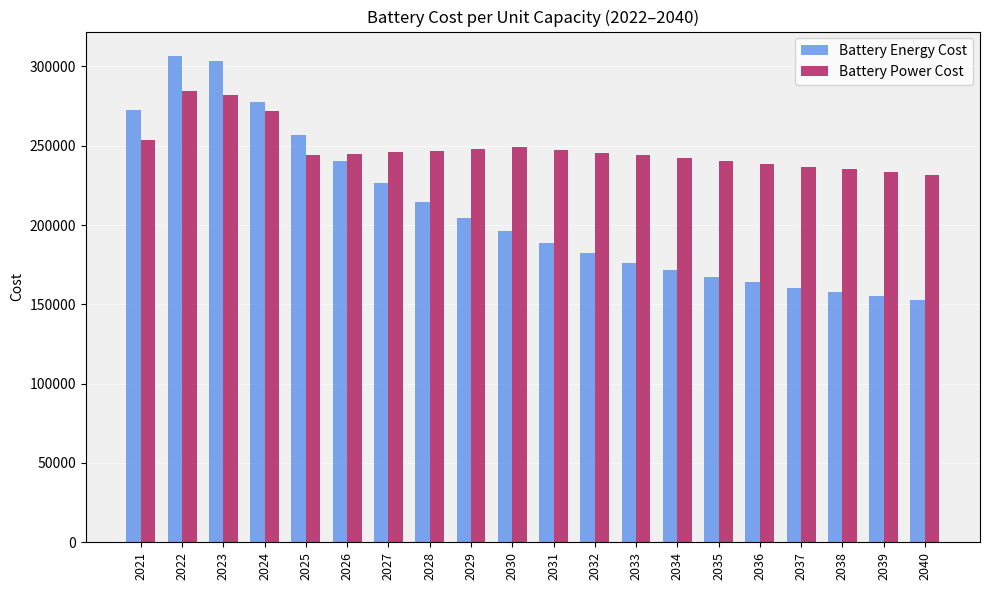

What is the difference between the second highest and minimum values in the Battery Power Cost series?

50411